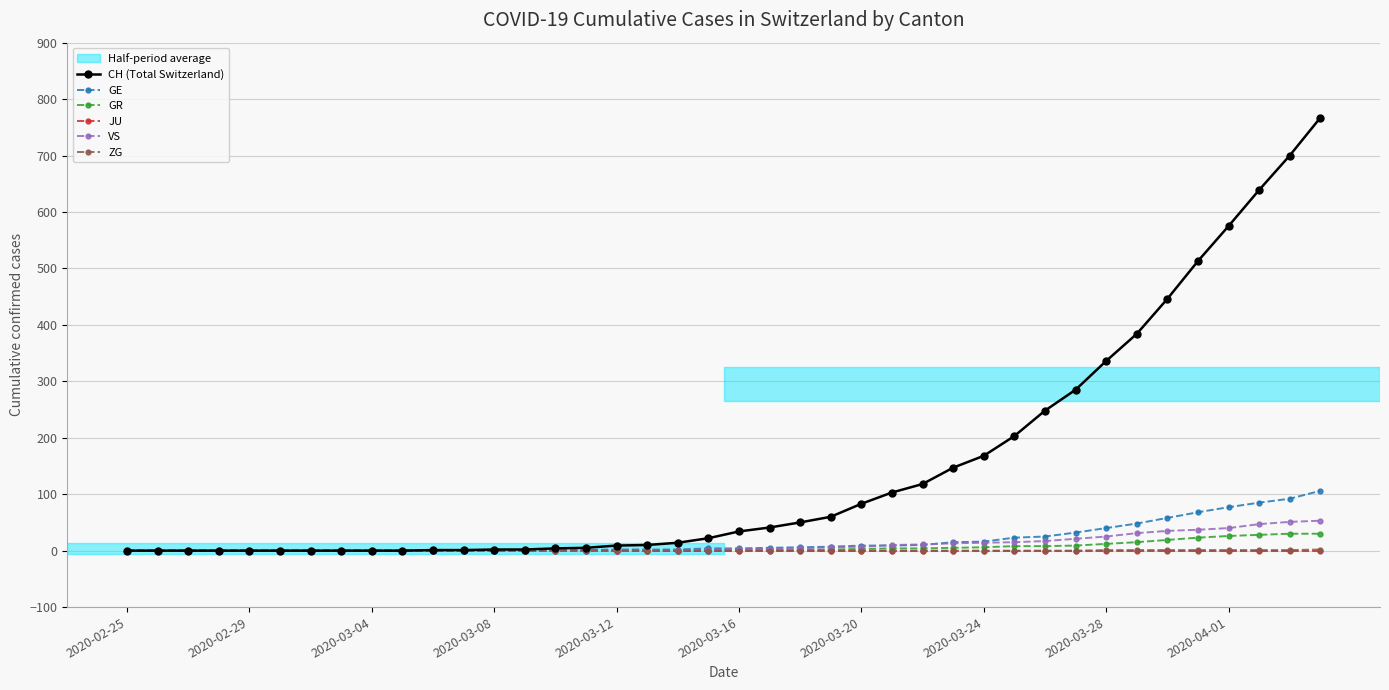

Which series has the widest spread of values?

CH (Total Switzerland)